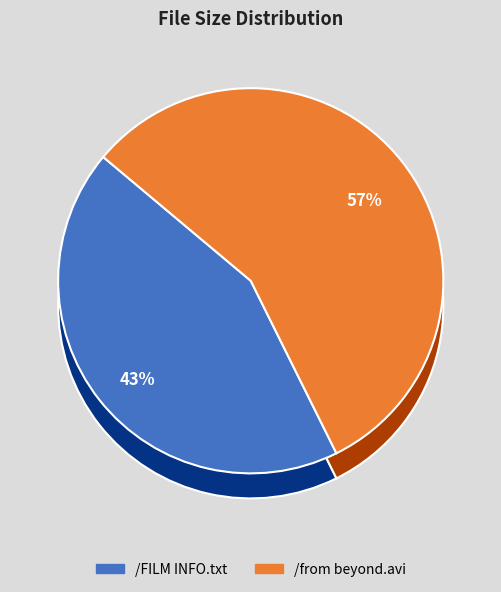

Is it true that /from beyond.avi is 57% of the pie?

True